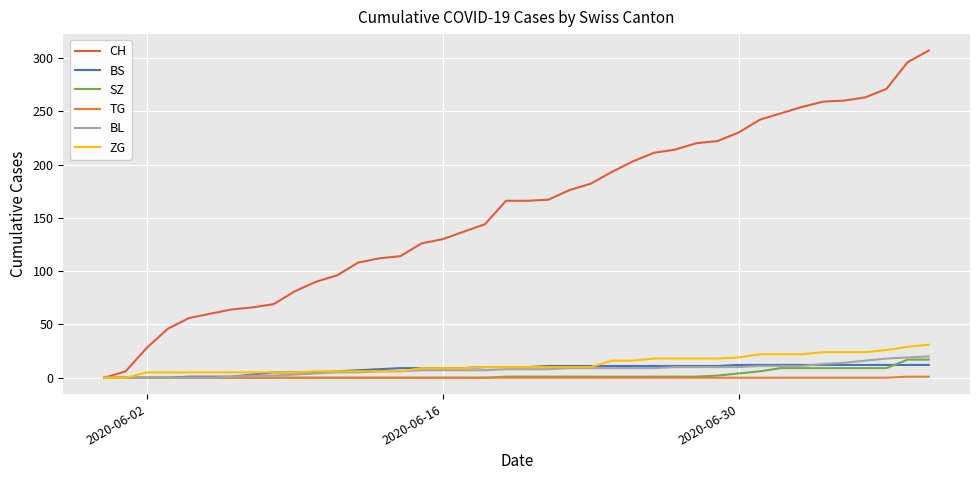

How many lines are shown in the chart?

6